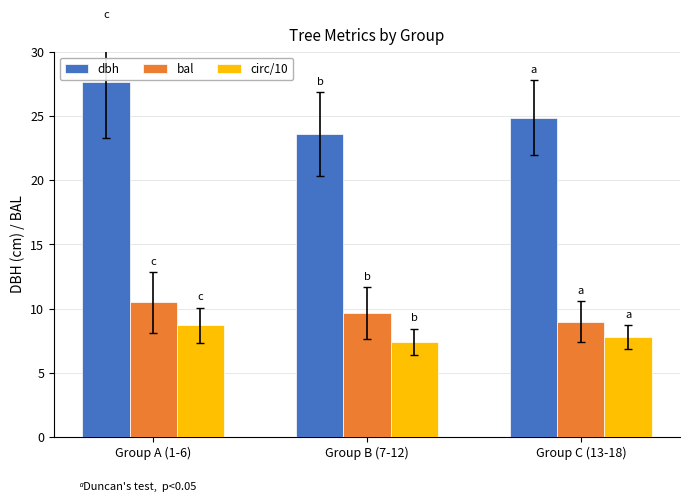

Which series has the largest range (max minus min)?

dbh